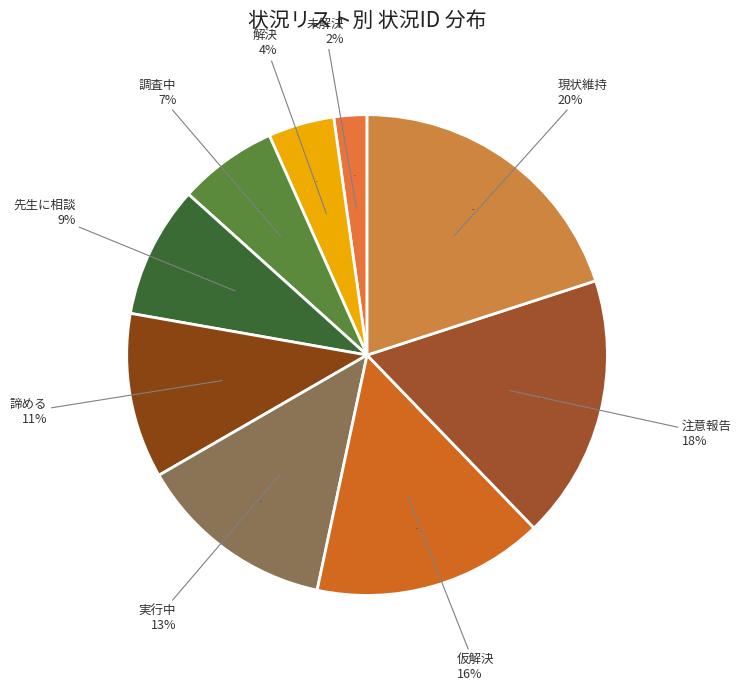

Combined, what portion of the pie is 諦める and 注意報告?

28.9%